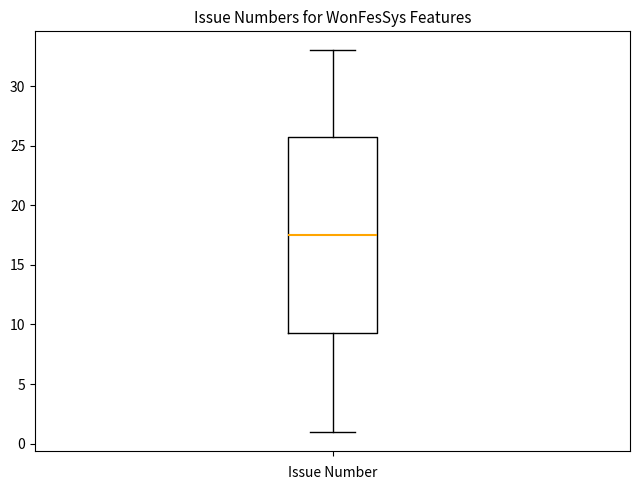

Transcribe this box plot: give where the median line is, the range the box spans, and where the two whiskers end, as read against the y-axis. The values are not printed on the chart, so give them approximately, as read against the axis.

median 17.5, box 9.5 to 26.0, whiskers 1.0 to 33.0